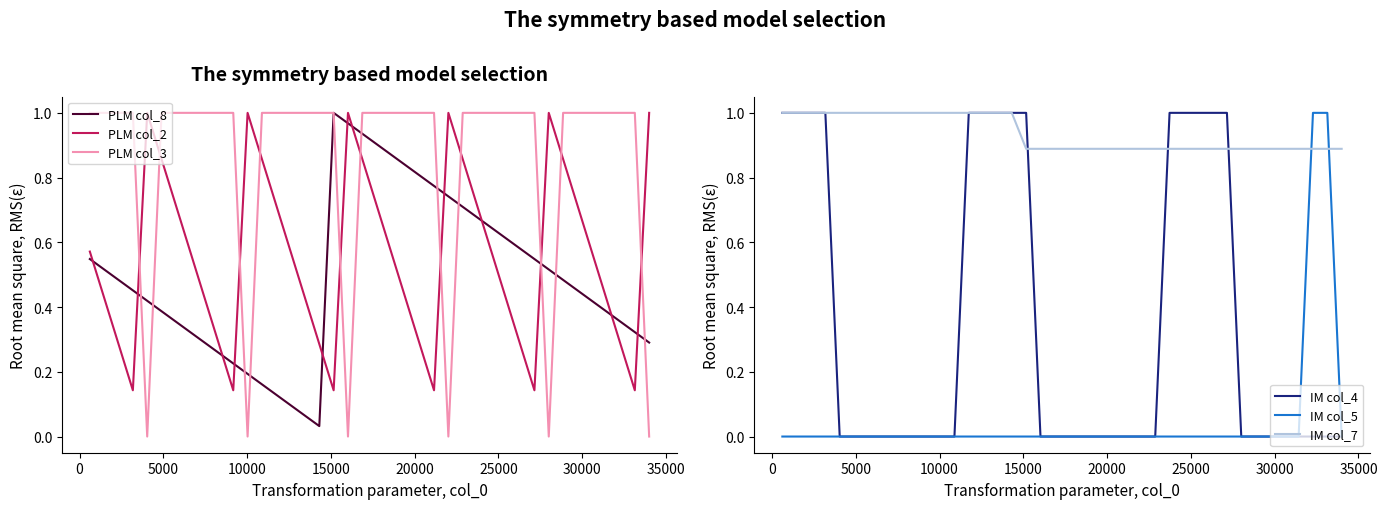

Which series ends up on top after the final intersection of PLM col_3 and PLM col_2?

PLM col_2